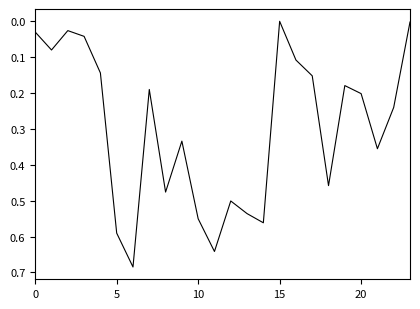

How many lines are shown in the chart?

1